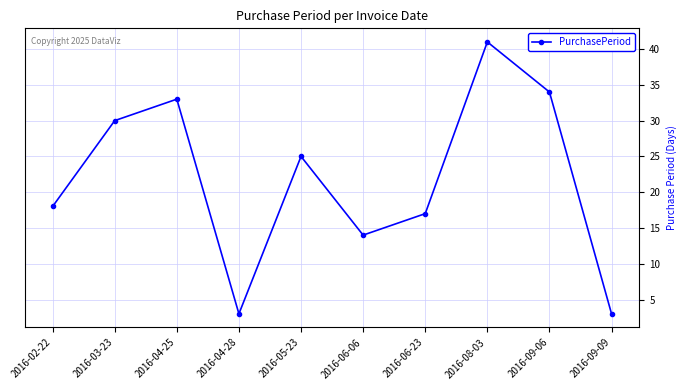

Where is the first local maximum?

2016-04-25